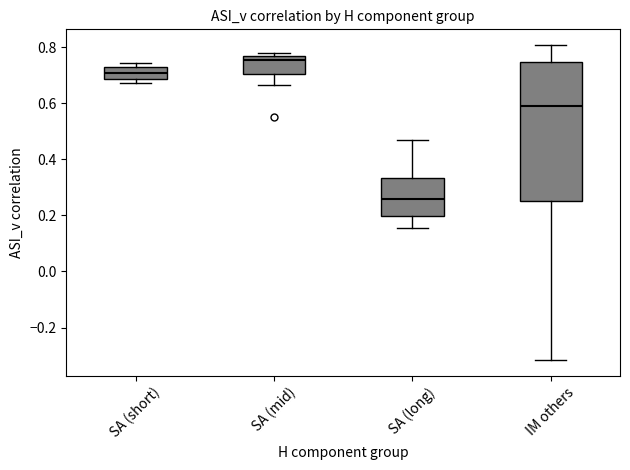

Reading left to right, transcribe this box plot: for each box, give where its median line is, the range the box spans, and where its two whiskers end, as read against the y-axis. The values are not printed on the chart, so give them approximately, as read against the axis.

SA (short): median 0.70, box 0.68 to 0.74, whiskers 0.68 (just below the box's lower edge) to 0.74 (just above the box's upper edge)
SA (mid): median 0.76 (just below the box's upper edge), box 0.70 to 0.76, whiskers 0.66 to 0.78
SA (long): median 0.26, box 0.20 to 0.34, whiskers 0.16 to 0.46
IM others: median 0.60, box 0.26 to 0.74, whiskers -0.32 to 0.80